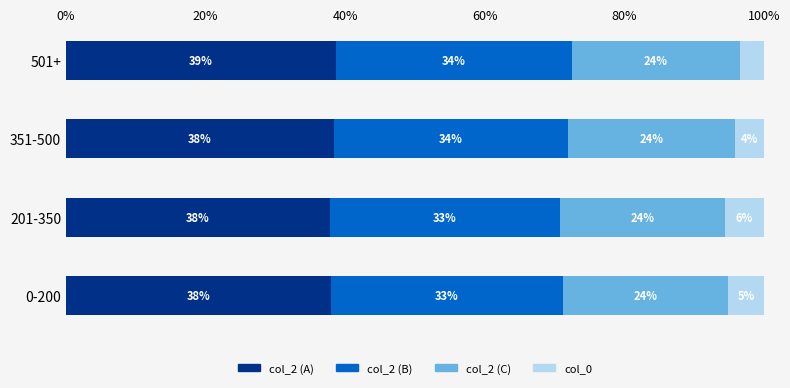

What is the average value of the col_2 (A) series?

38.2